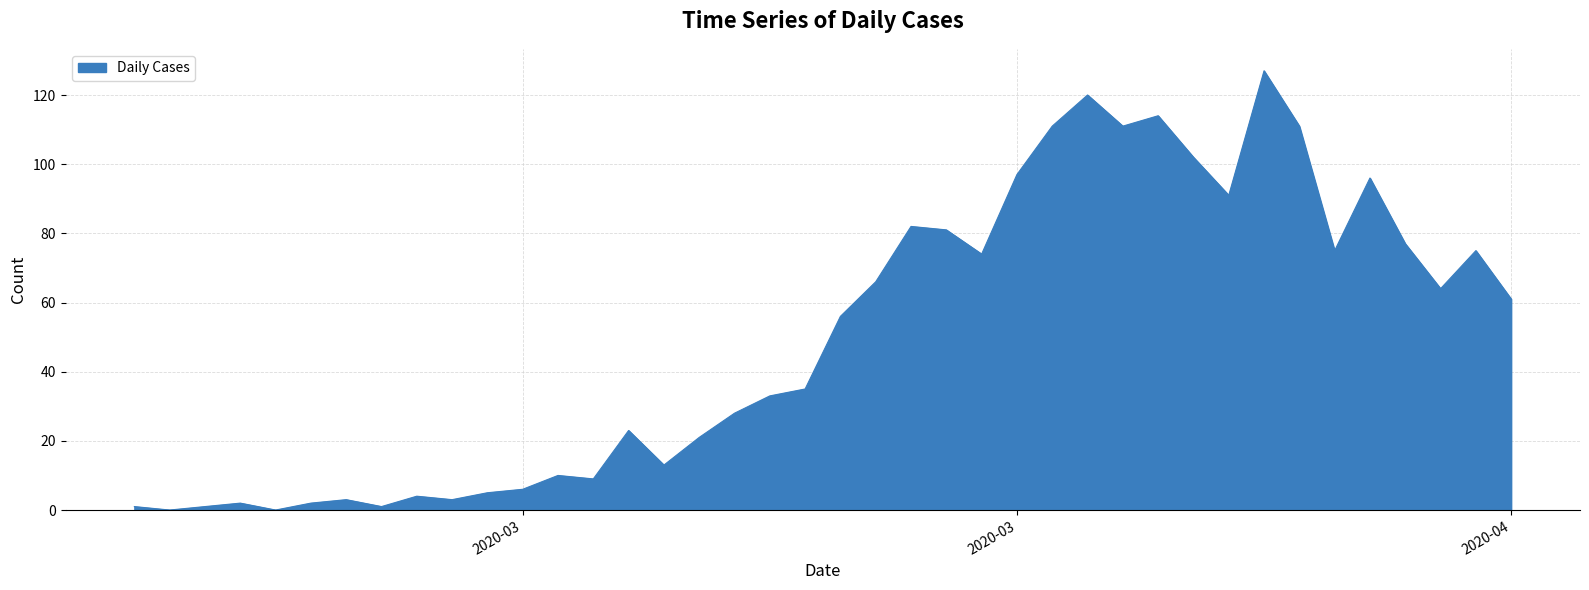

What is the difference between the maximum and minimum values?

127